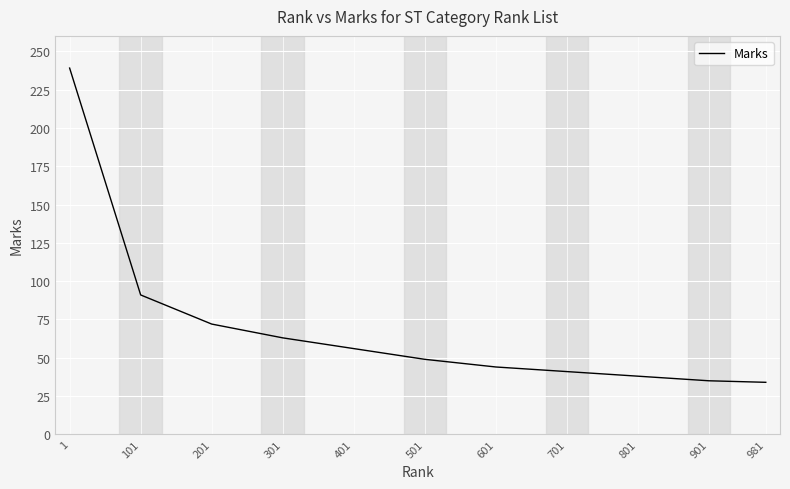

What is the minimum value shown in the chart?

34